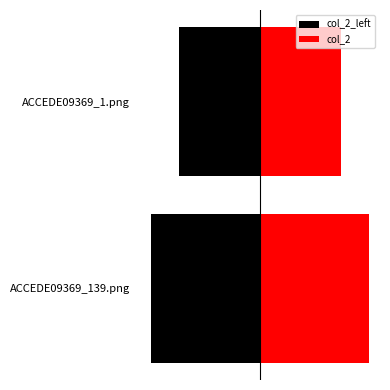

What is the lowest value of the col_2 series?

0.6